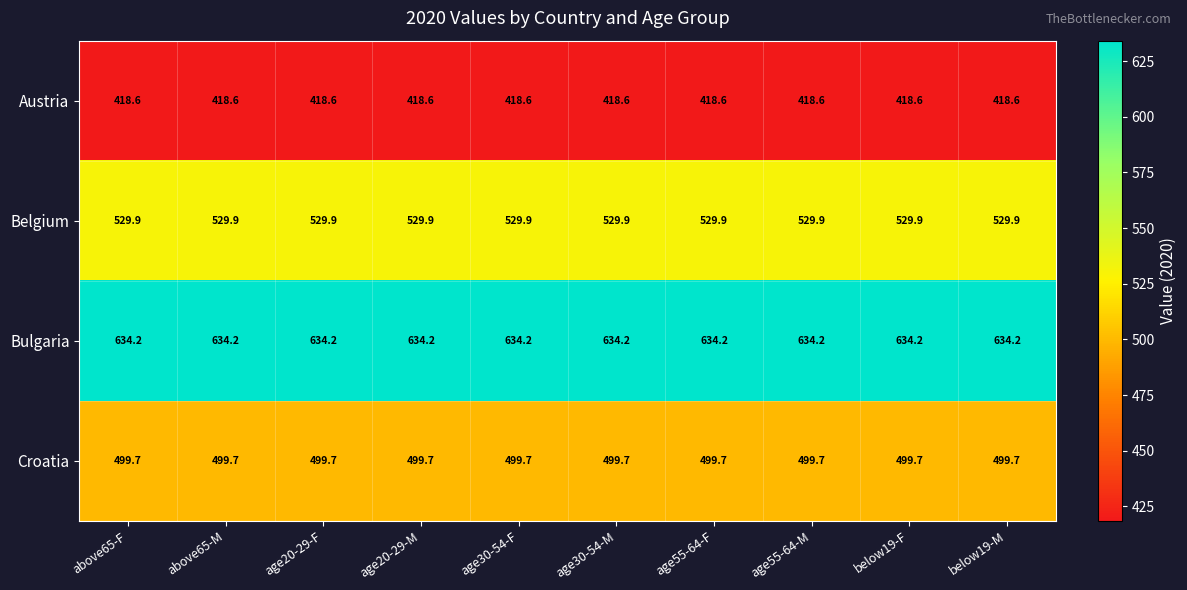

At below19-M, list the series in order from largest to smallest.

Bulgaria, Belgium, Croatia, Austria